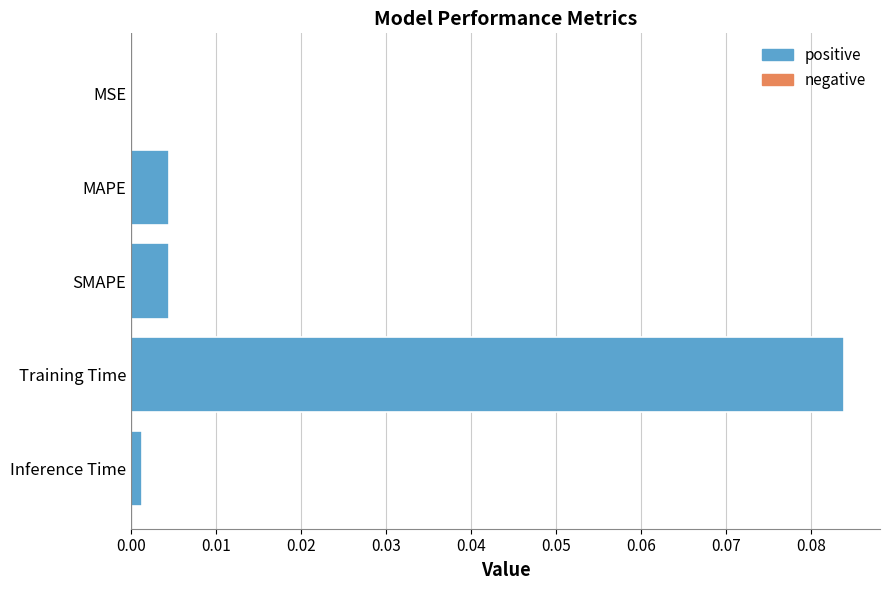

The chart shows a value of 0.0 at SMAPE. True or false?

True